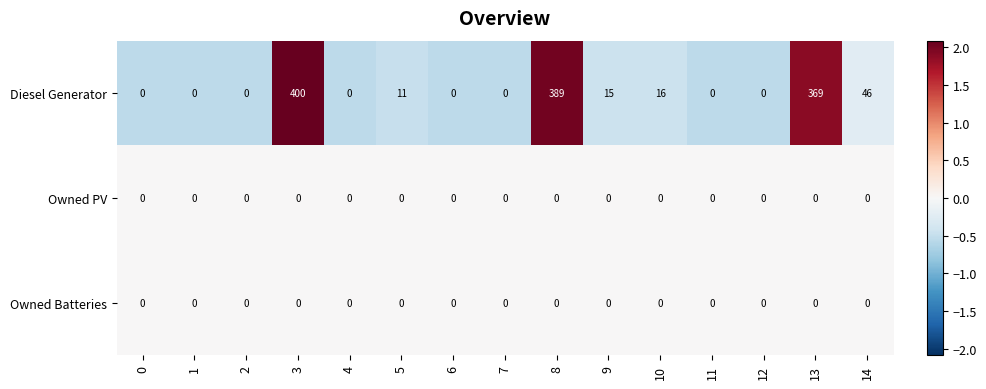

At which label is Diesel Generator closest to 200?

14